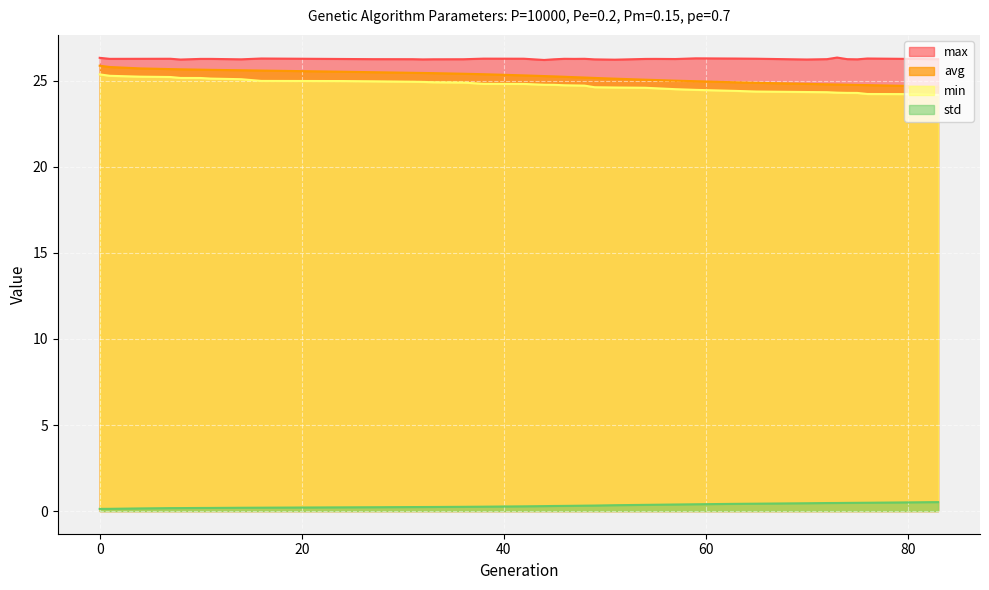

What is the sum of all min values?

964.4